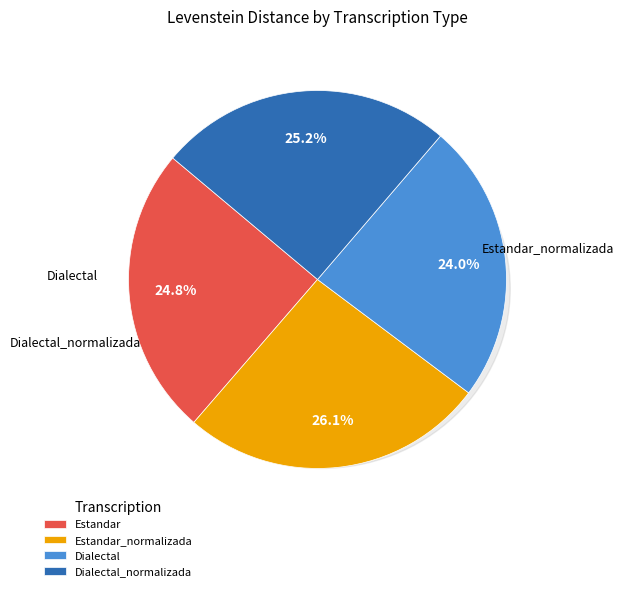

How many slices are in this pie chart?

4